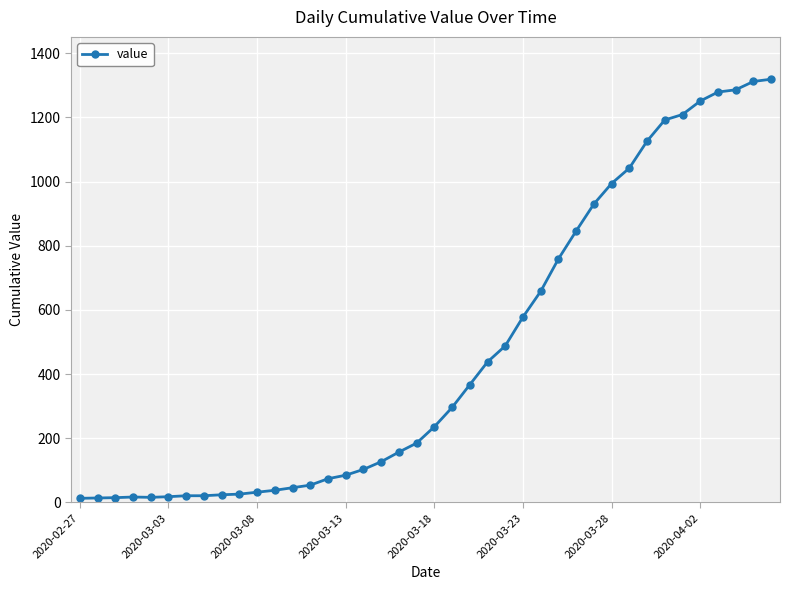

How many lines are shown in the chart?

1